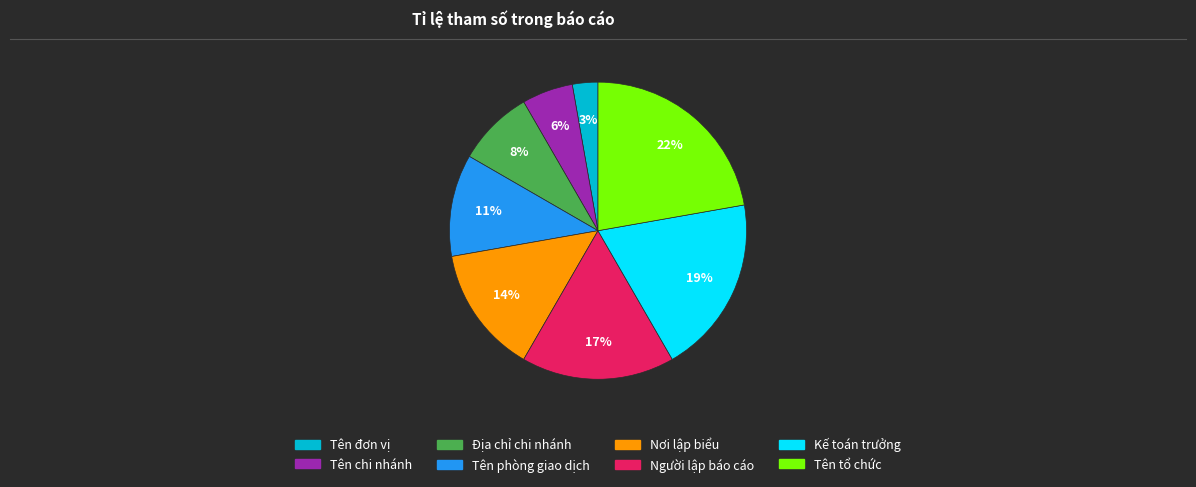

To the nearest percent, what is the combined percentage of Tên đơn vị and Kế toán trưởng?

22%